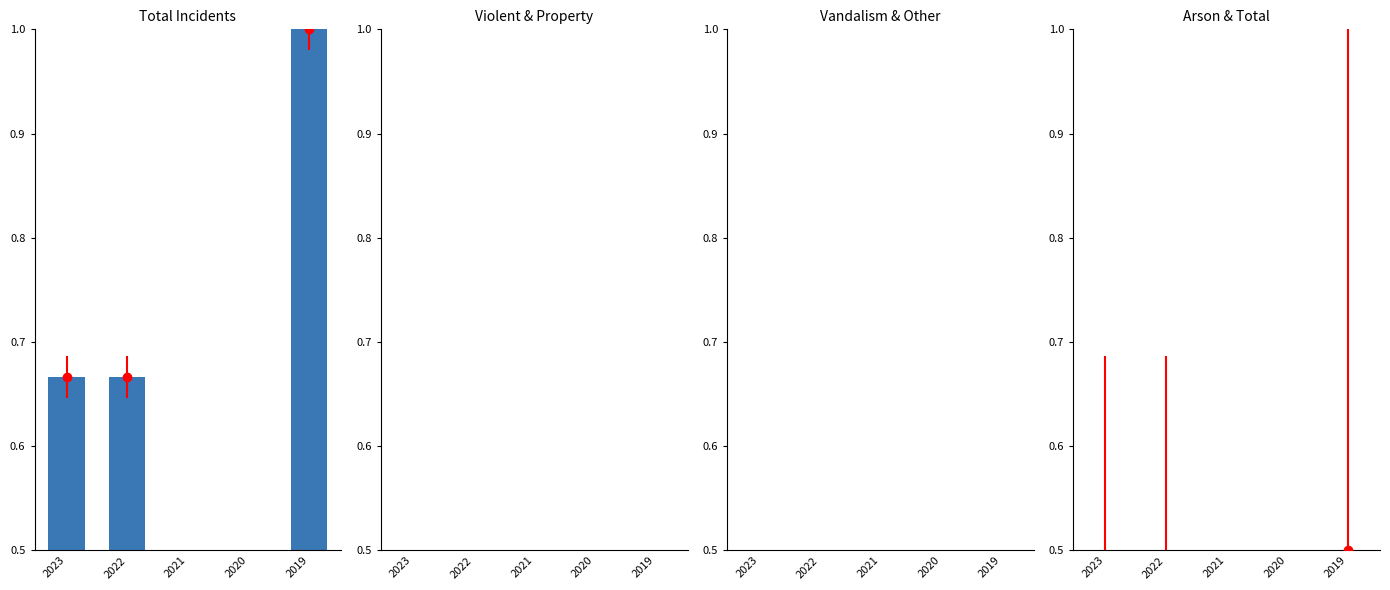

Reading right to left, transcribe all the data shown in this chart.

anti_total_total: 2019=1.0	2020=0.0	2021=0.0	2022=0.7	2023=0.7
anti_total_violent: 2019=0.3	2020=0.0	2021=0.0	2022=0.0	2023=0.0
anti_total_destruction_damage_vandalism: 2019=0.2	2020=0.0	2021=0.0	2022=0.2	2023=0.2
anti_total_arson: 2019=0.5	2020=0.0	2021=0.0	2022=0.3	2023=0.3